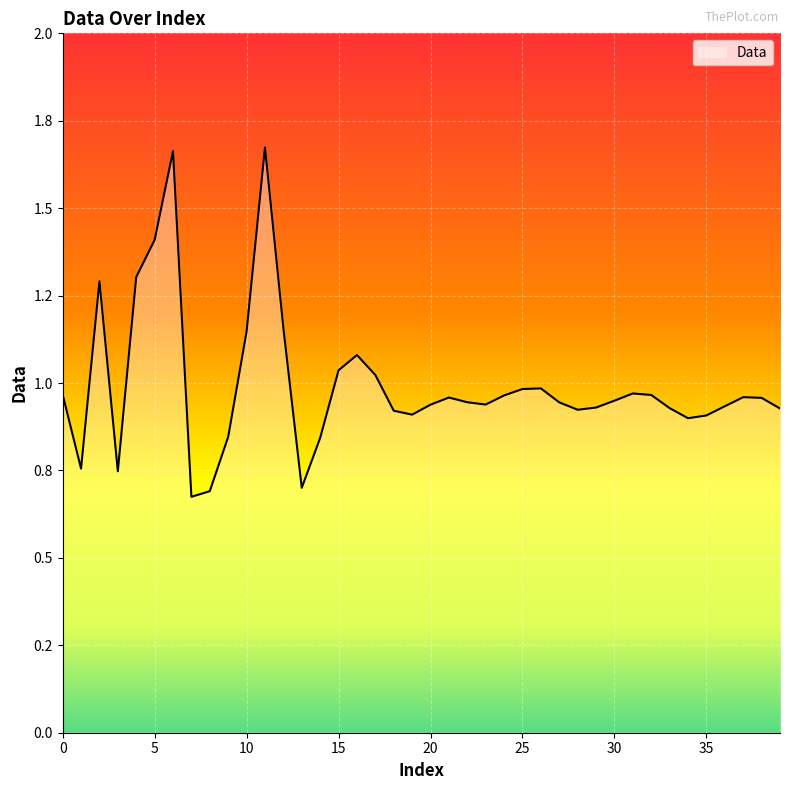

How many interior local peaks (higher than both neighbors) does the data have?

8